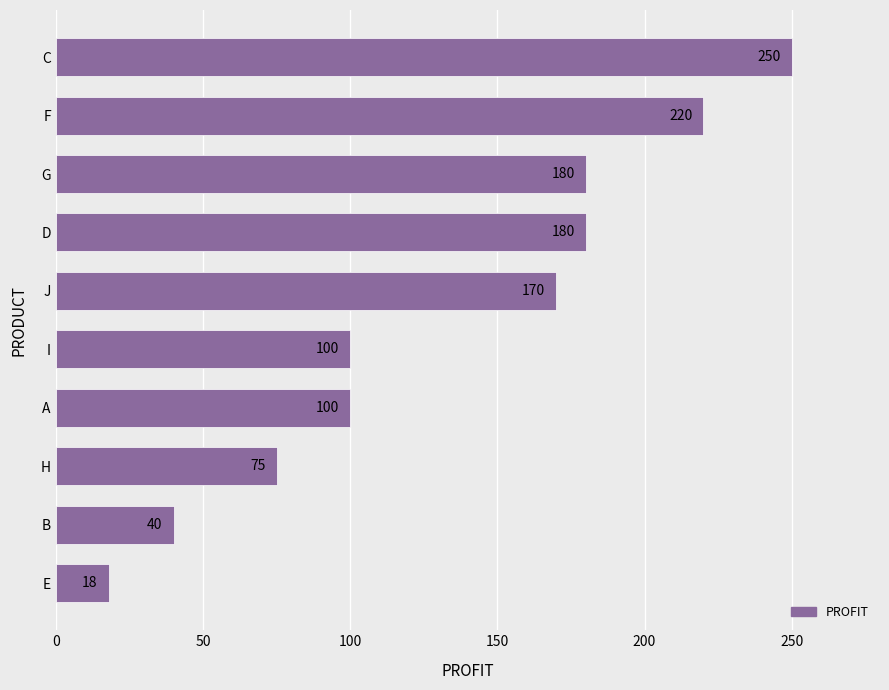

True or false: the data shows 180 at D.

True